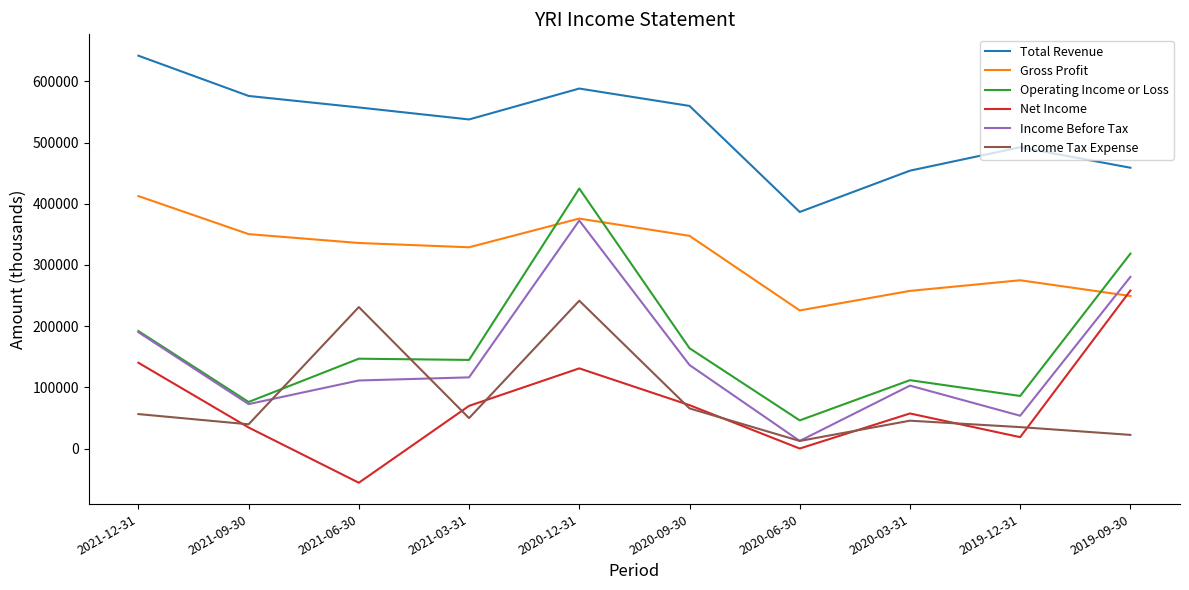

In Net Income, how many points are higher than both neighbors (excluding endpoints)?

2